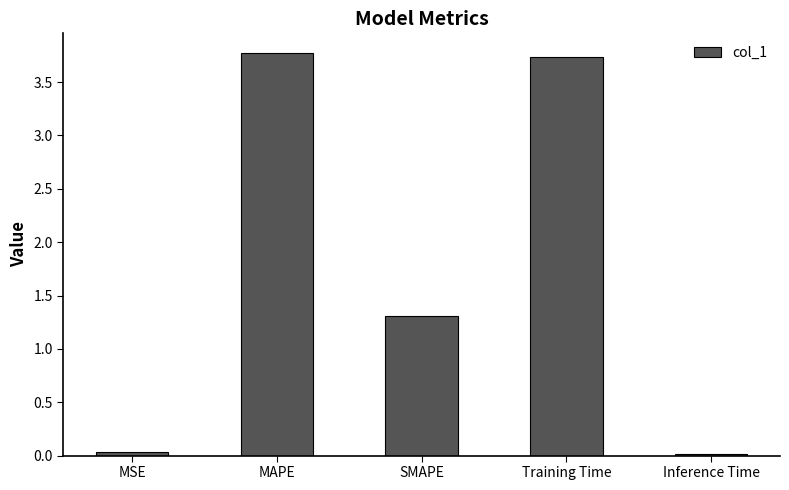

What is the sum of all values?

8.9